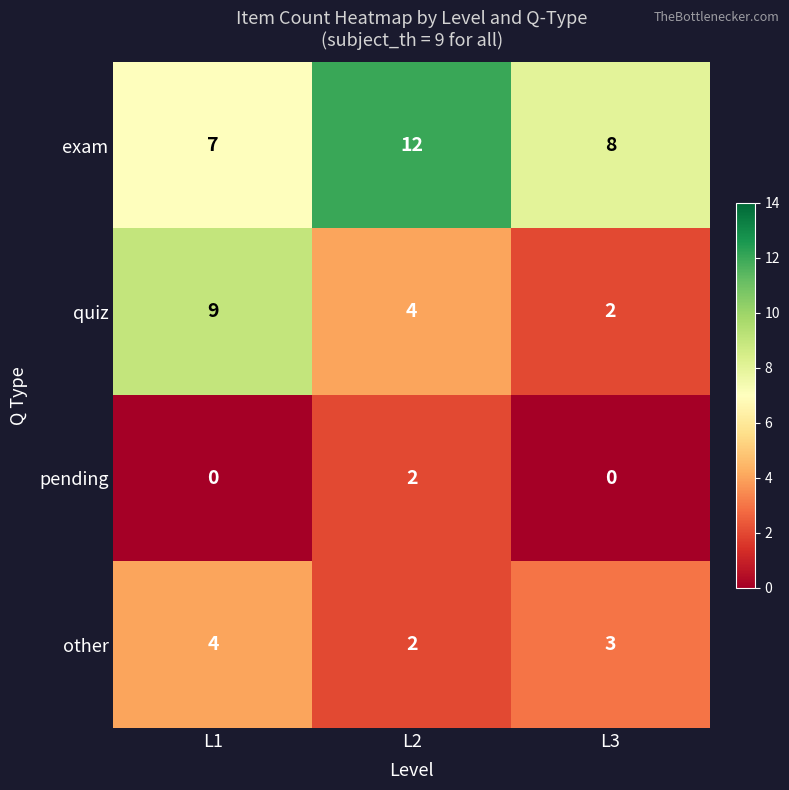

What is the sum of the other values at L2 and L1?

6